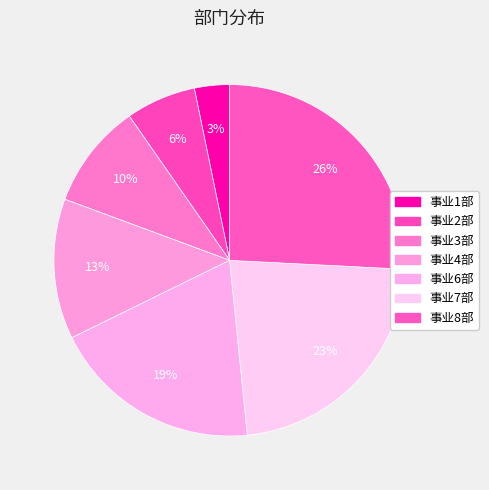

What is the ratio of the value at 事业2部 to the value at 事业4部?

0.5